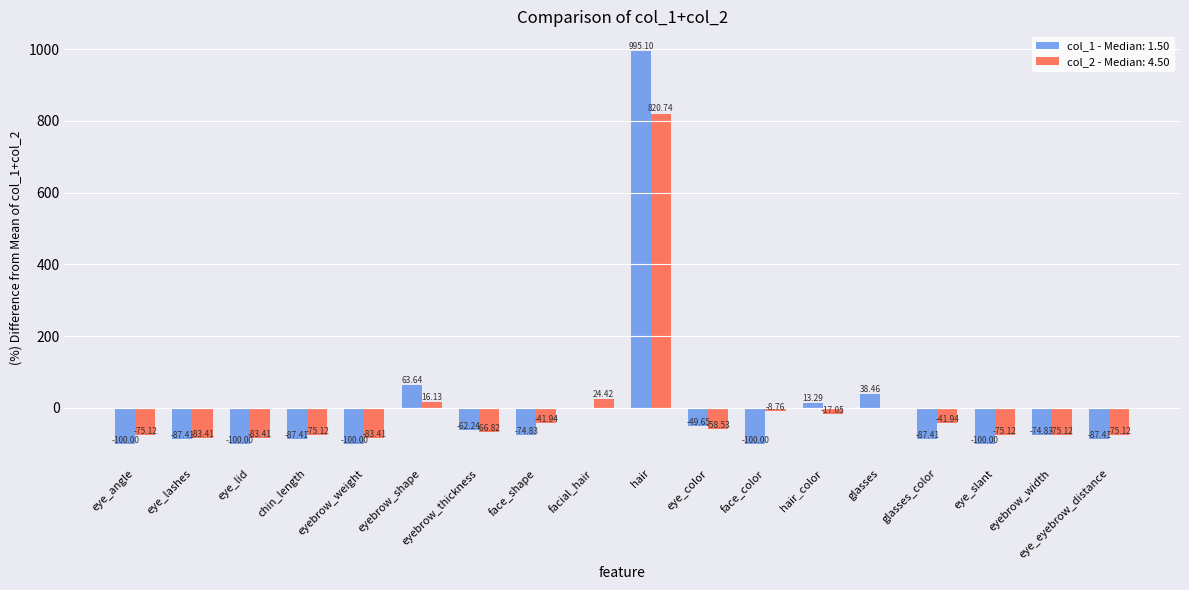

Where is col_2 - Median: 4.50 nearest to the value 368?

facial_hair